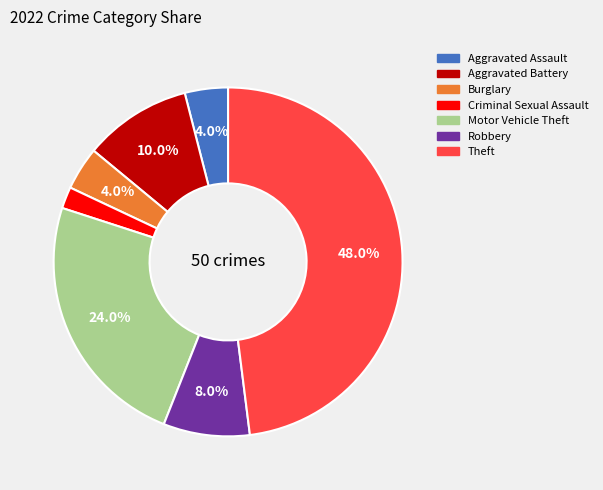

To the nearest percent, what portion does Burglary represent?

4%